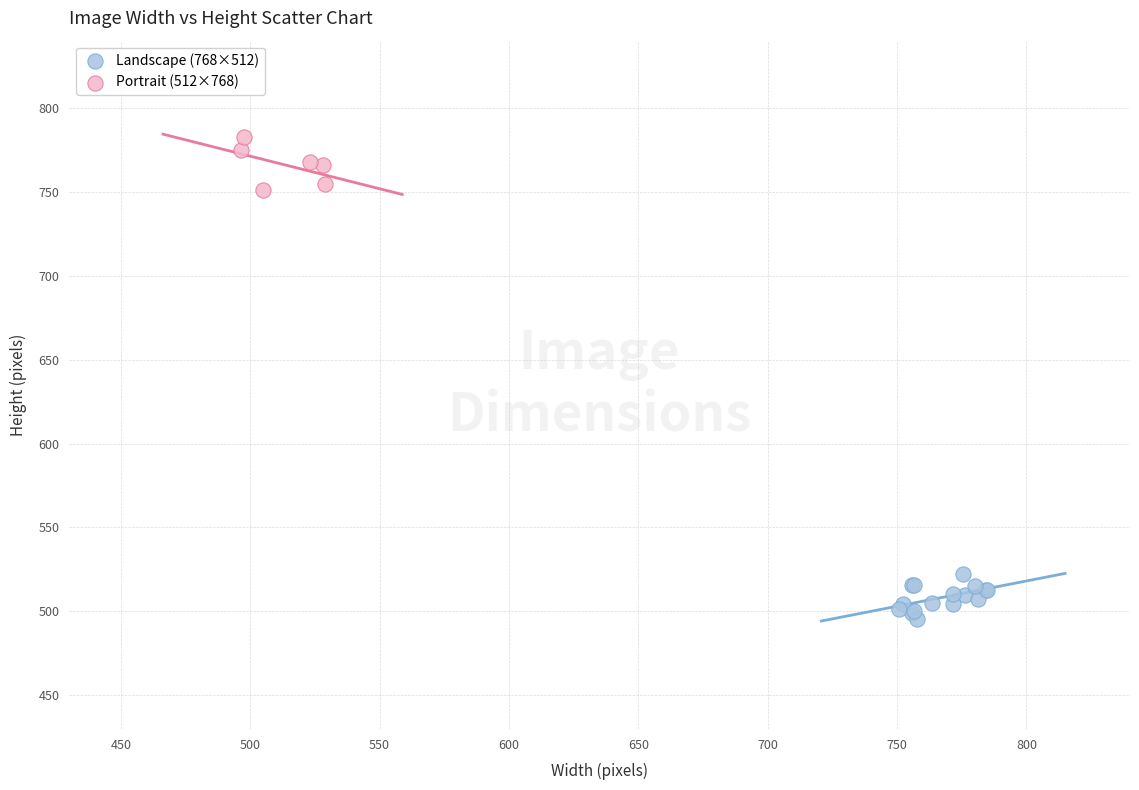

What are all the series names shown in the legend?

Landscape (768×512), Portrait (512×768)